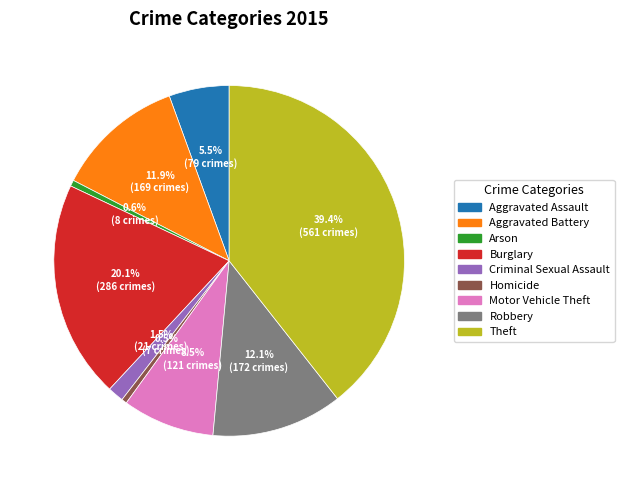

The Theft slice represents 53% of the pie. True or false?

False